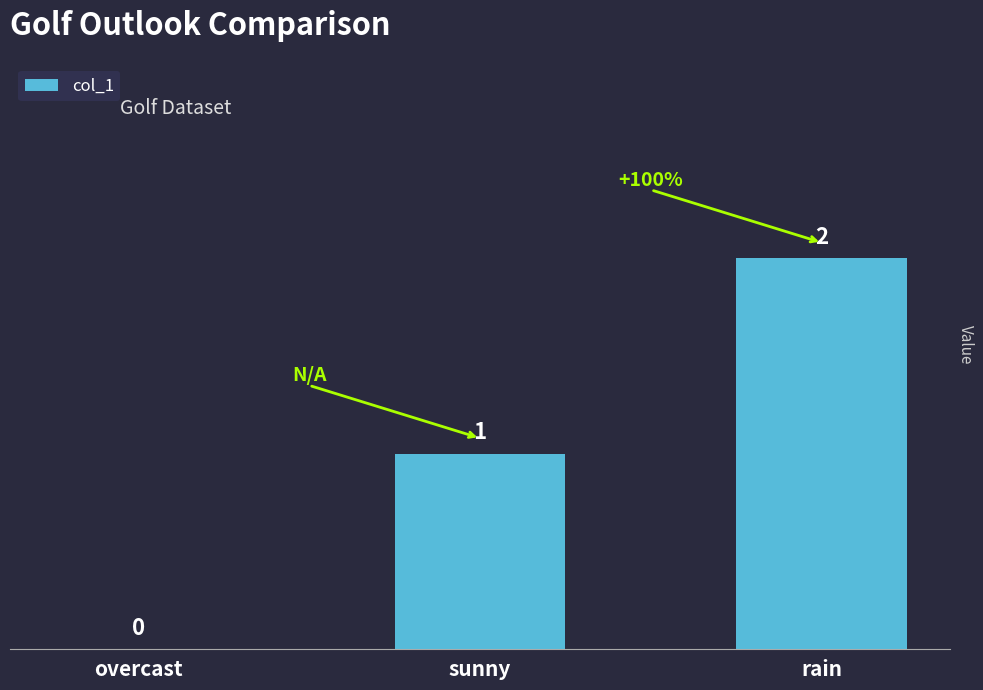

What is the difference between the values at overcast and sunny?

1